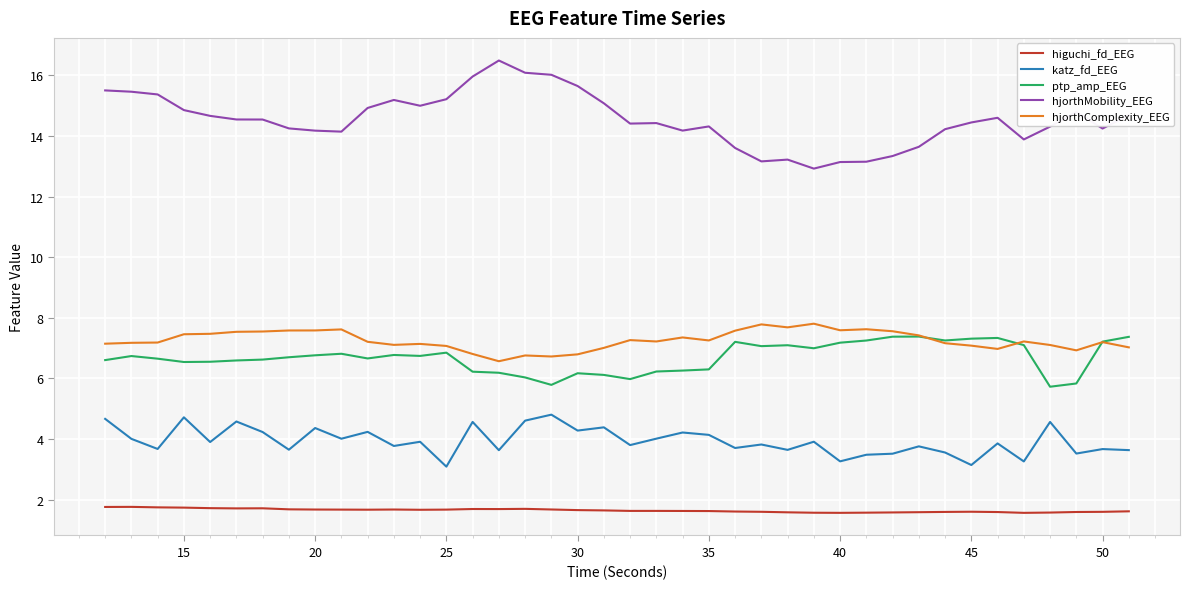

What is the difference between the maximum and minimum values in the ptp_amp_EEG series?

1.7